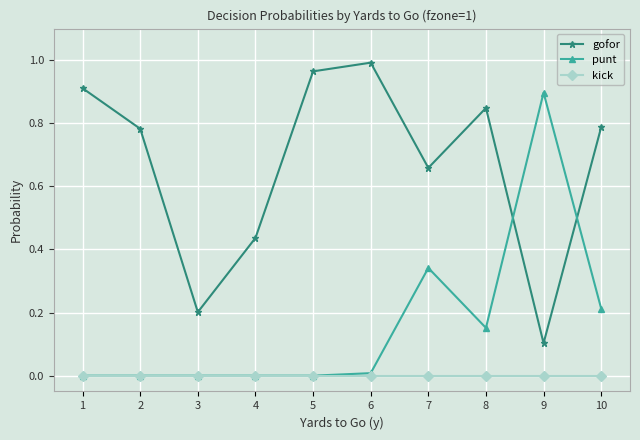

Is it true that kick equals 0.0 at 8?

True